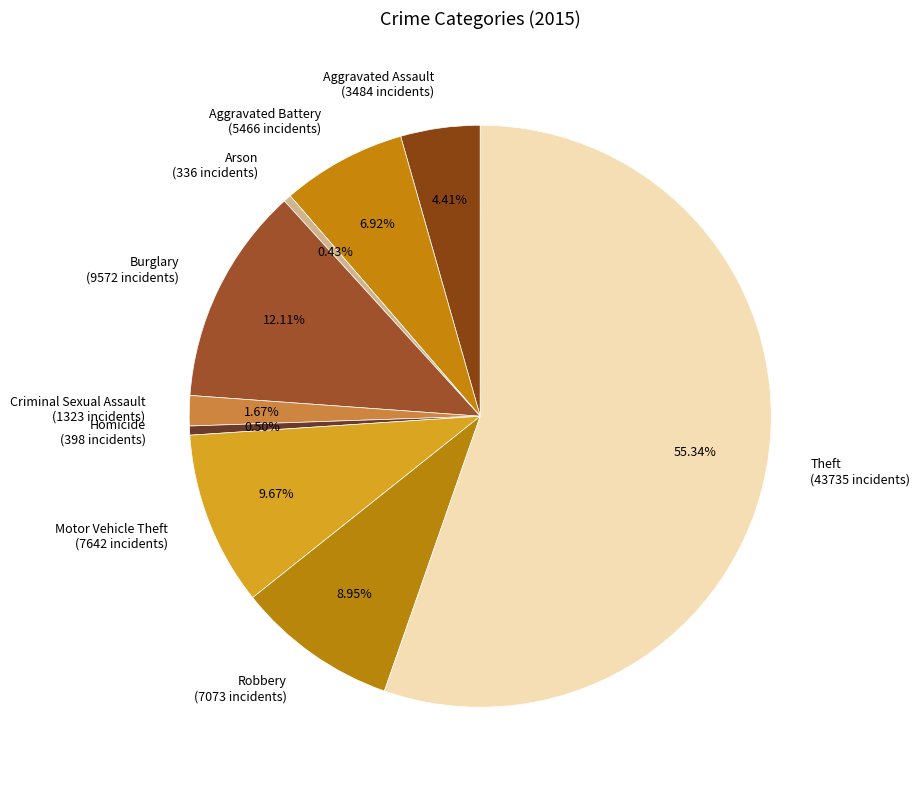

To the nearest percent, what percentage of the pie is Aggravated Assault?

4%